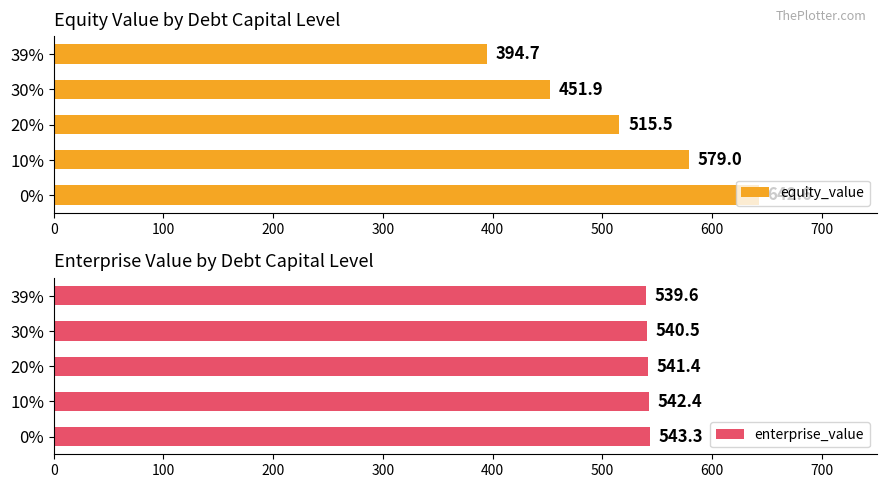

How many data points does each series have?

5